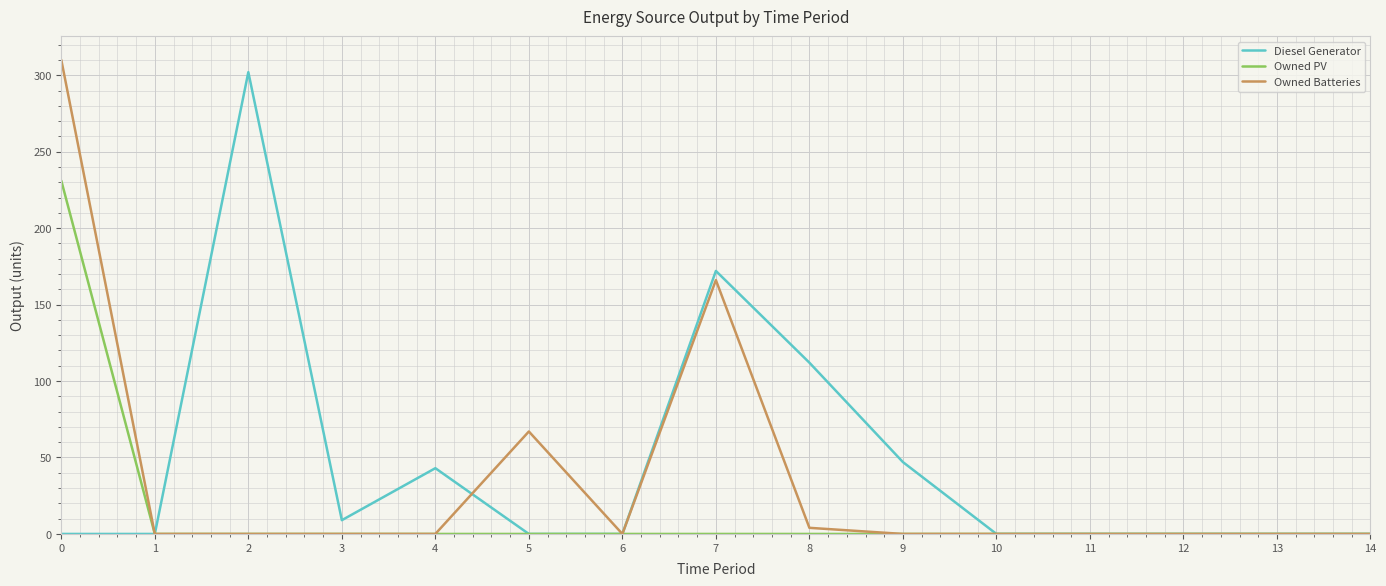

Is the value of Owned Batteries at 7 greater than the value of Owned PV at 11?

Yes